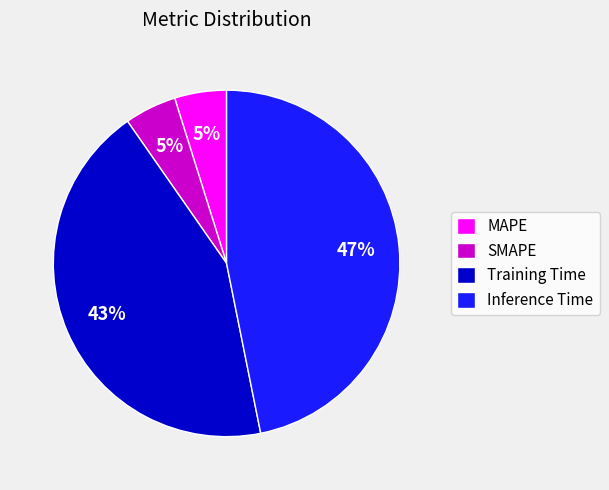

To the nearest percent, what portion does Training Time represent?

43%